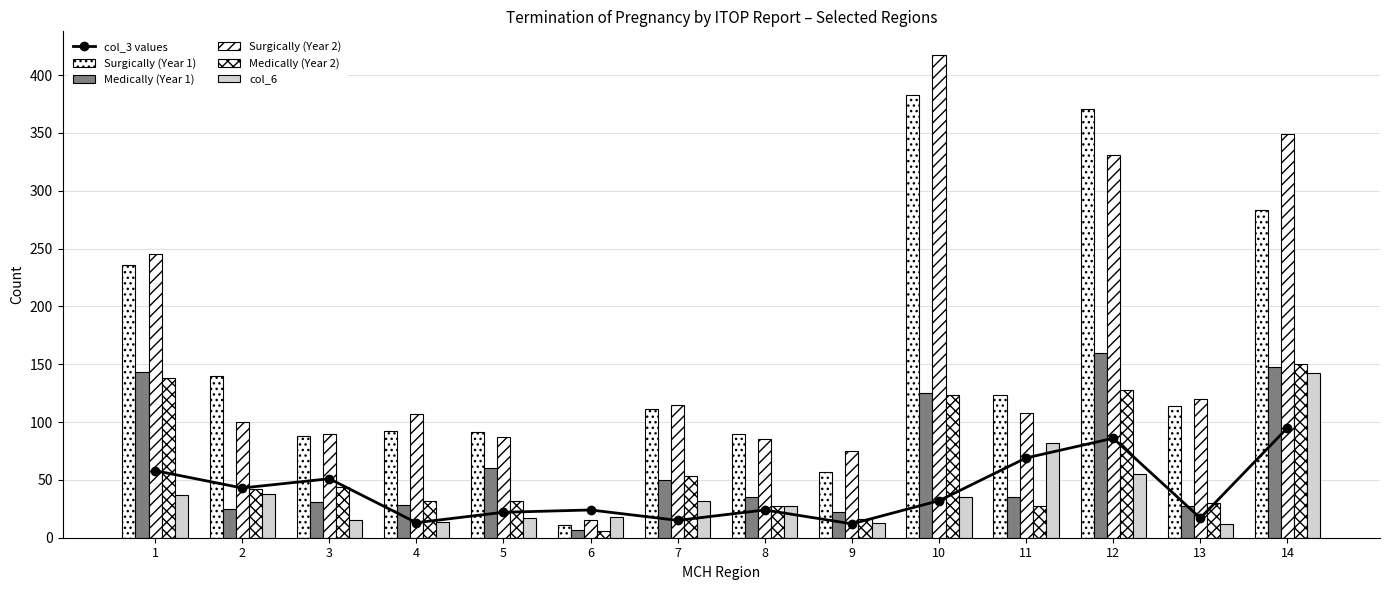

At which label does col_3 values first exceed 32?

1